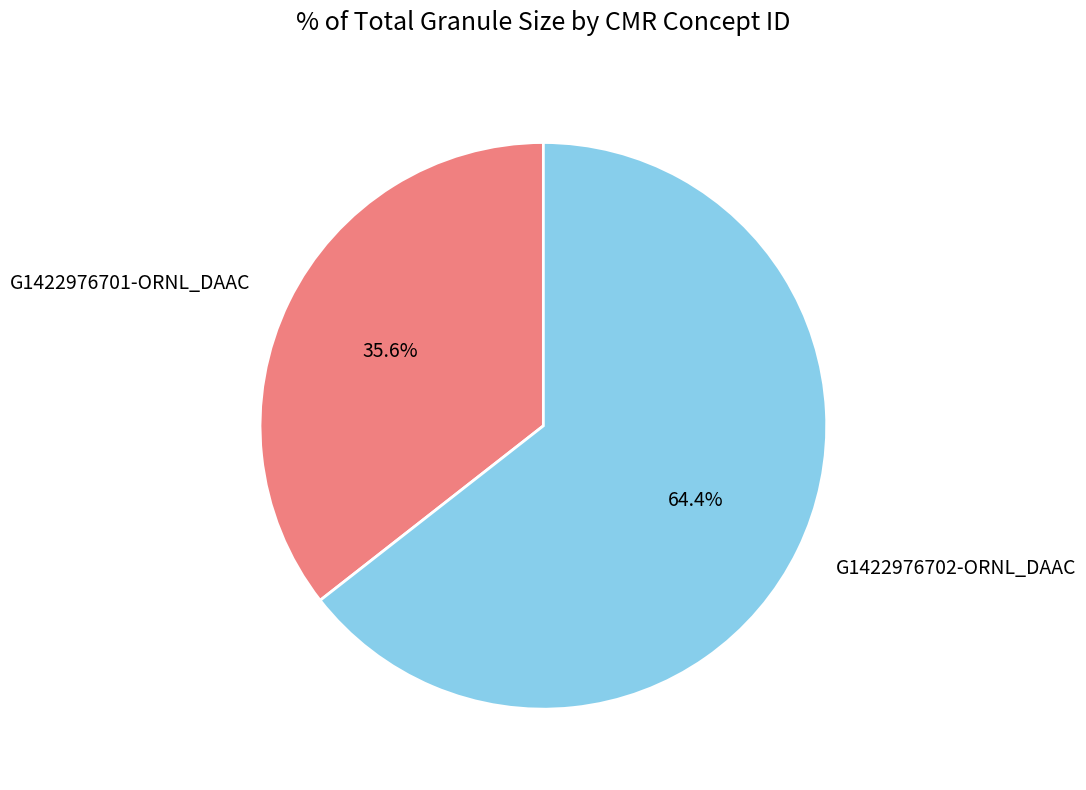

Combined, what portion of the pie is G1422976702-ORNL_DAAC and G1422976701-ORNL_DAAC?

100.0%